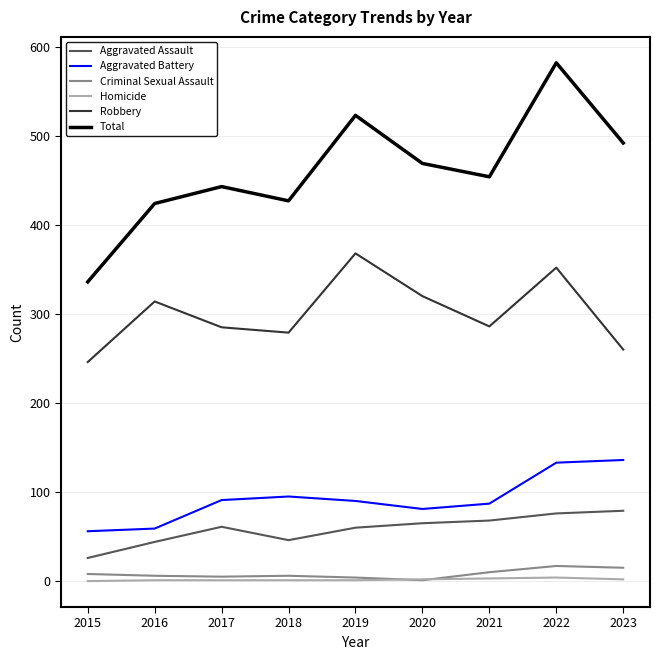

Which category has the lowest value in the Total series?

2015